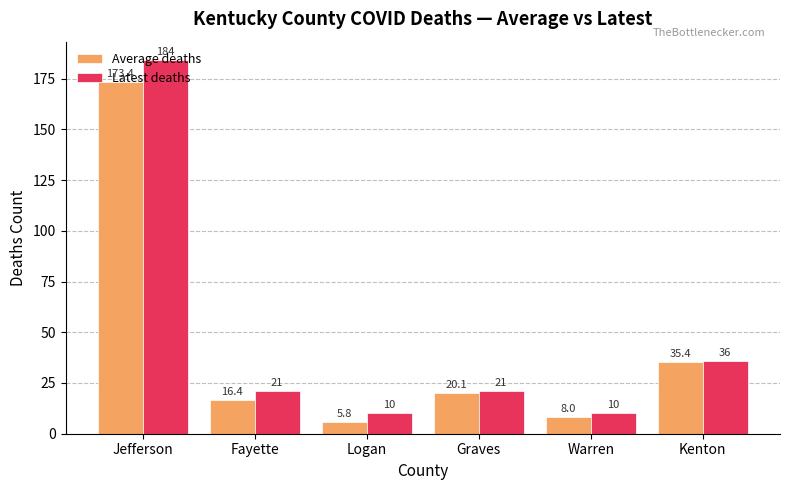

What is the maximum value shown in the chart?

184.0